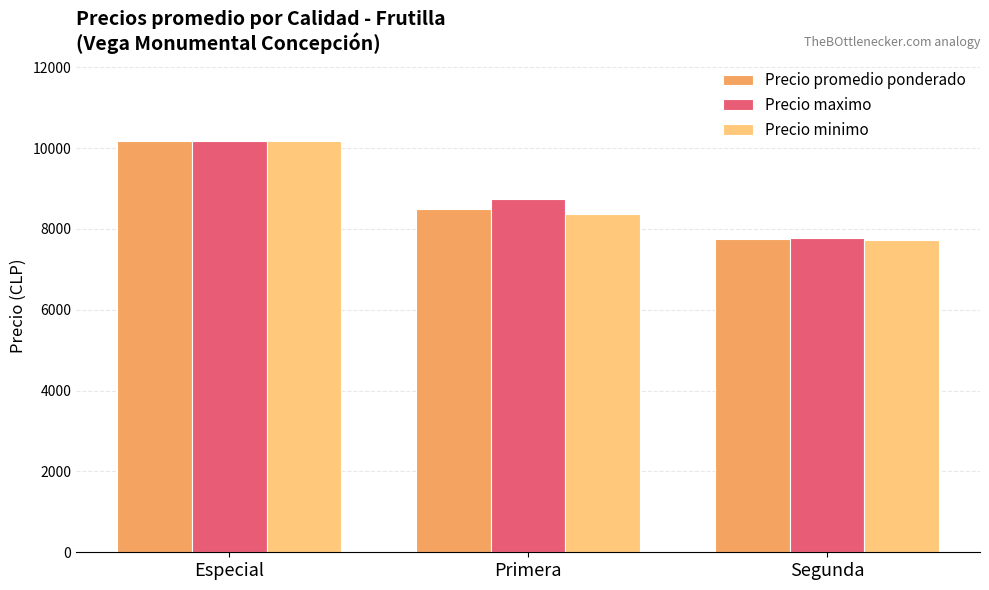

At which category is the sum across all series the highest?

Especial